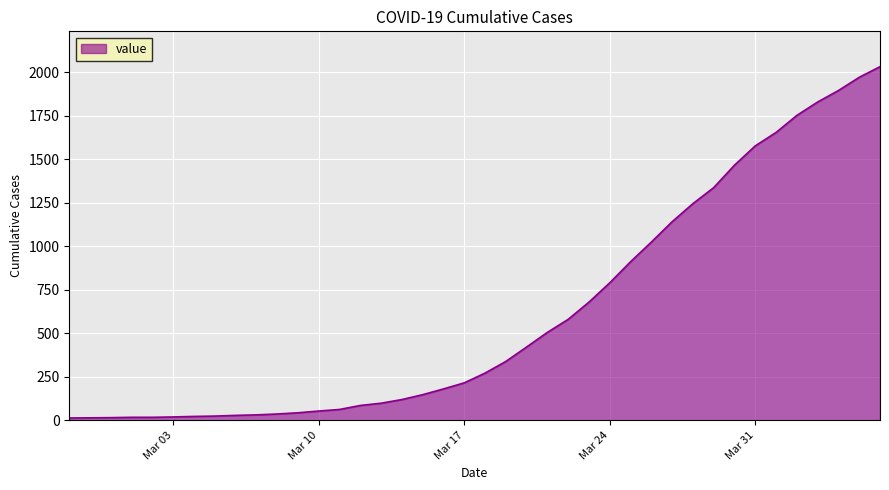

How many values are below 271?

20